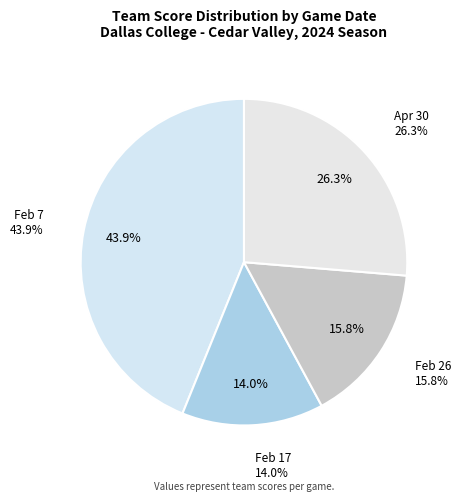

What is the largest slice in the pie chart?

Feb 7